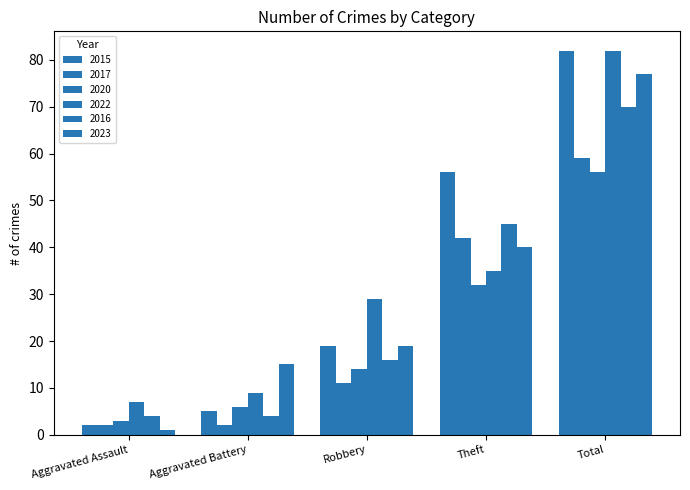

How many bars are there in each group?

6